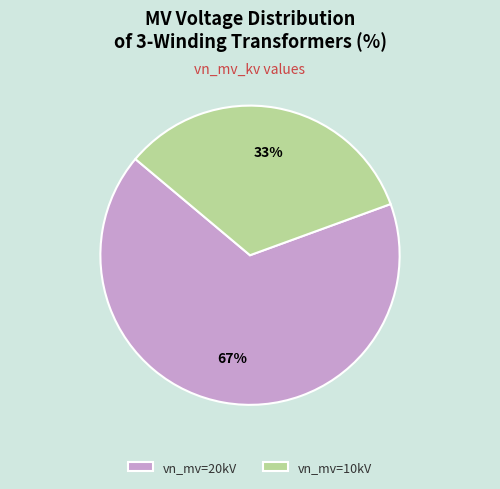

To the nearest percent, what is the average slice percentage?

50%